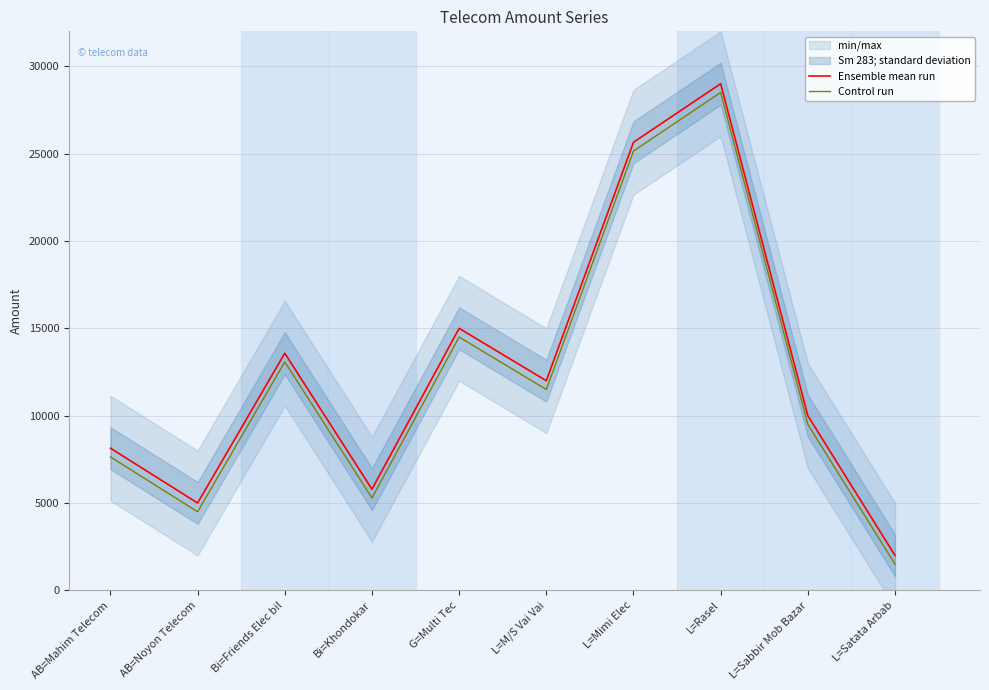

What is the label of the 7th point from the left?

L=Mimi Elec